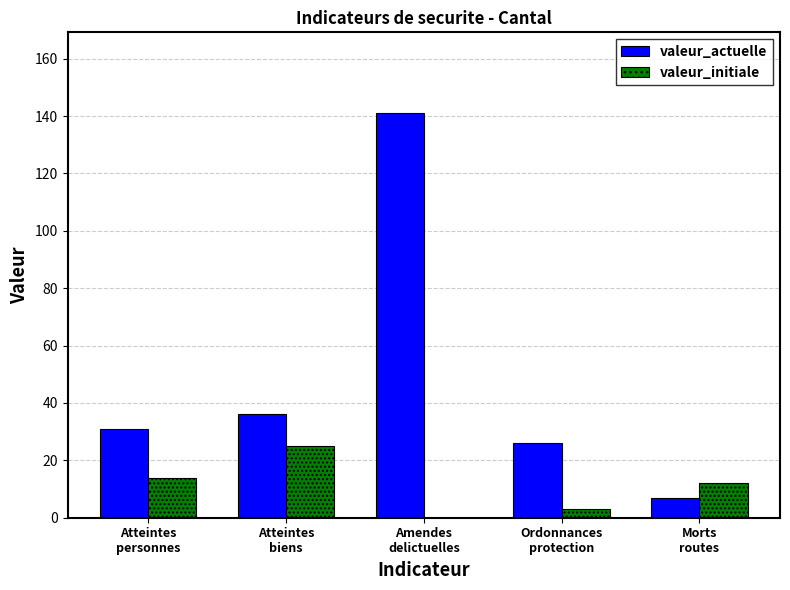

What is the maximum value shown in the chart?

141